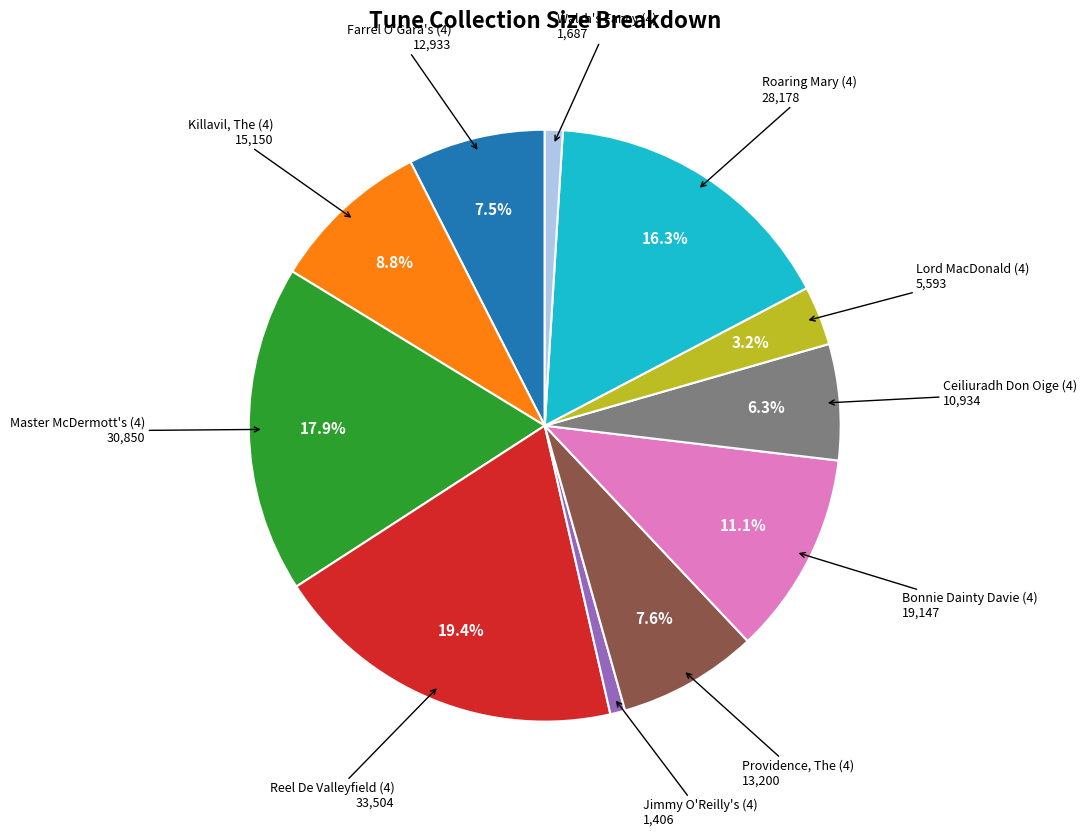

Does any single category account for the majority?

No